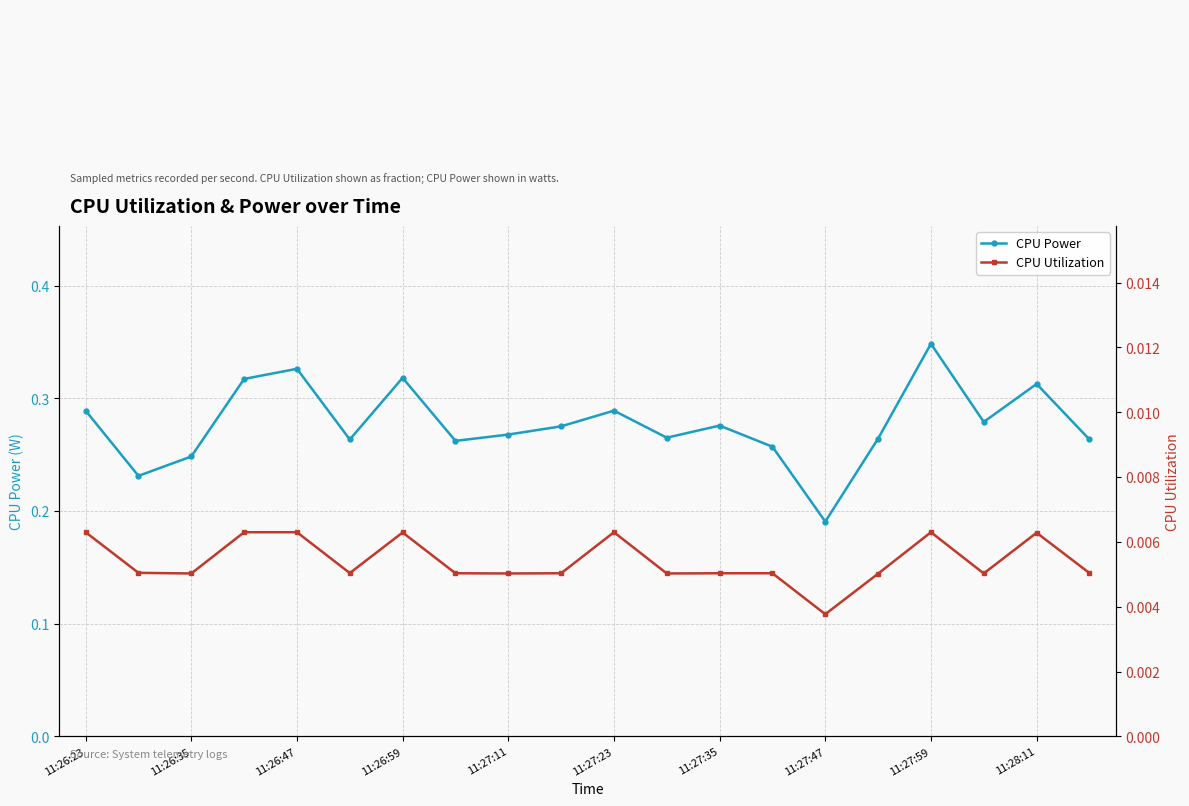

Is it true that CPU Power equals 0.5 at 11:27:35?

False